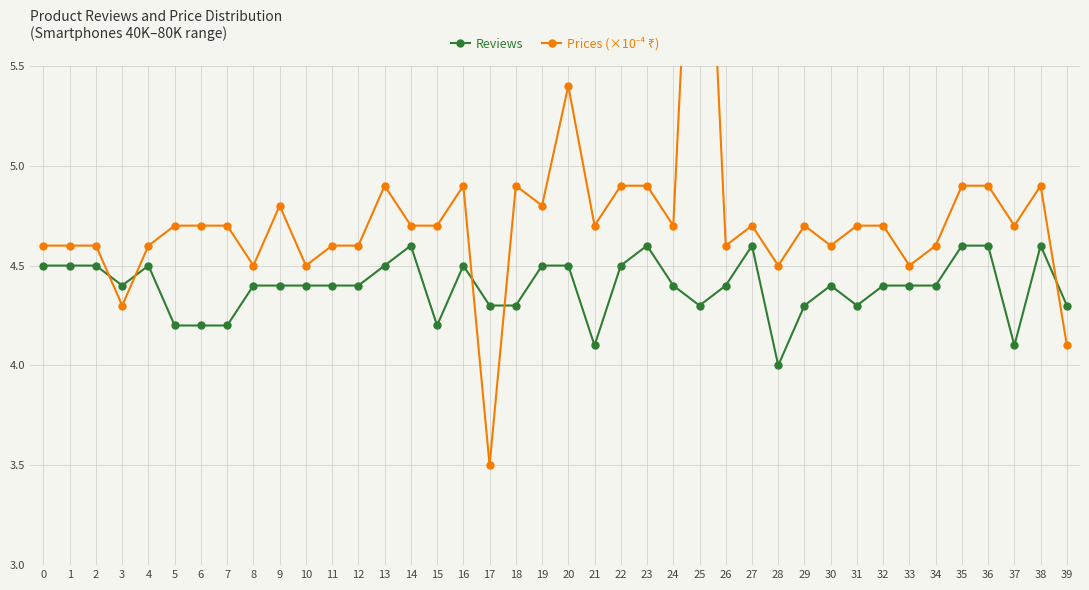

How many data points does each series have?

40